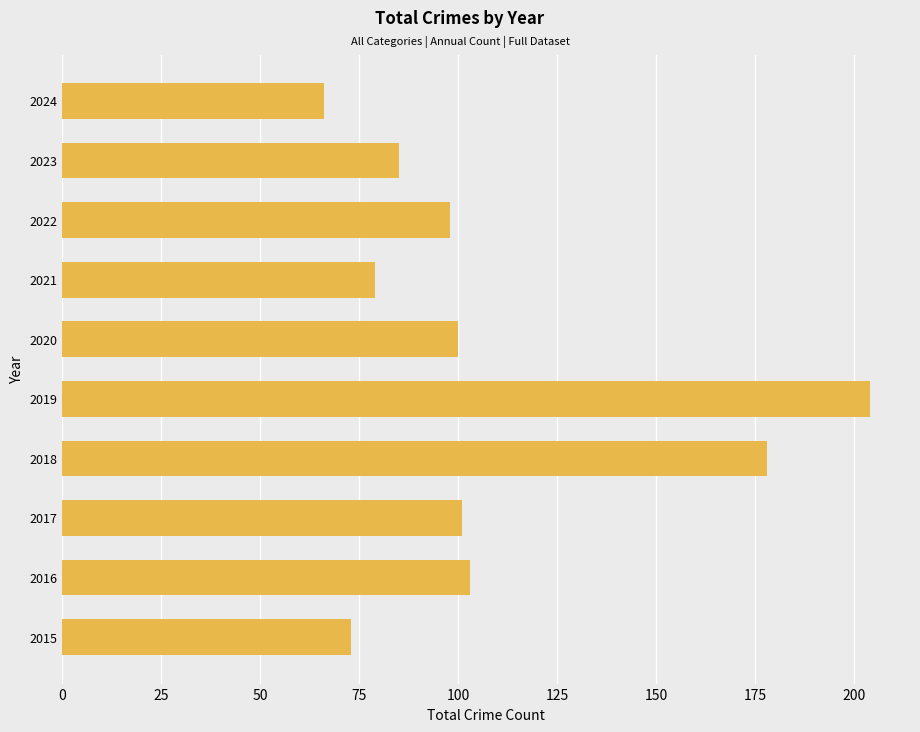

What is the approximate value at 2016, to the nearest 5?

105